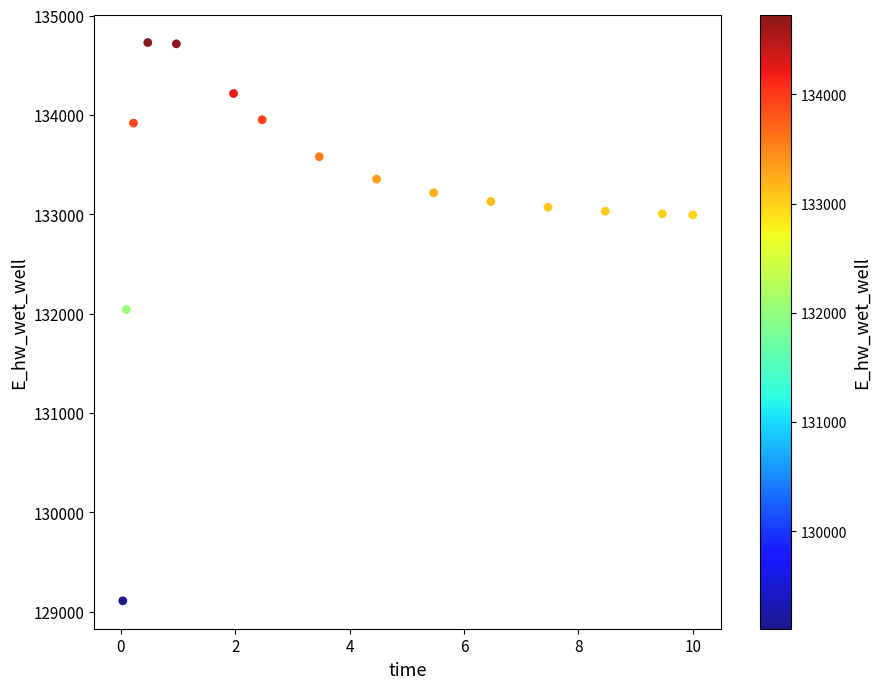

What is the range of X values (max minus min)?

10.0